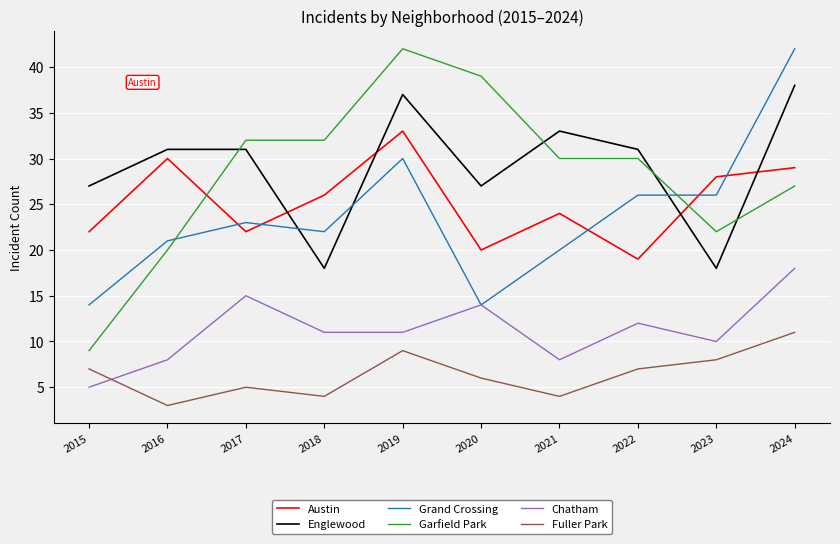

The value of Garfield Park at 2017 is 32. True or false?

True